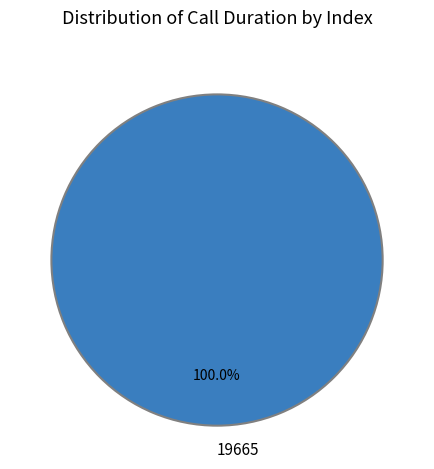

What is the majority slice?

19665